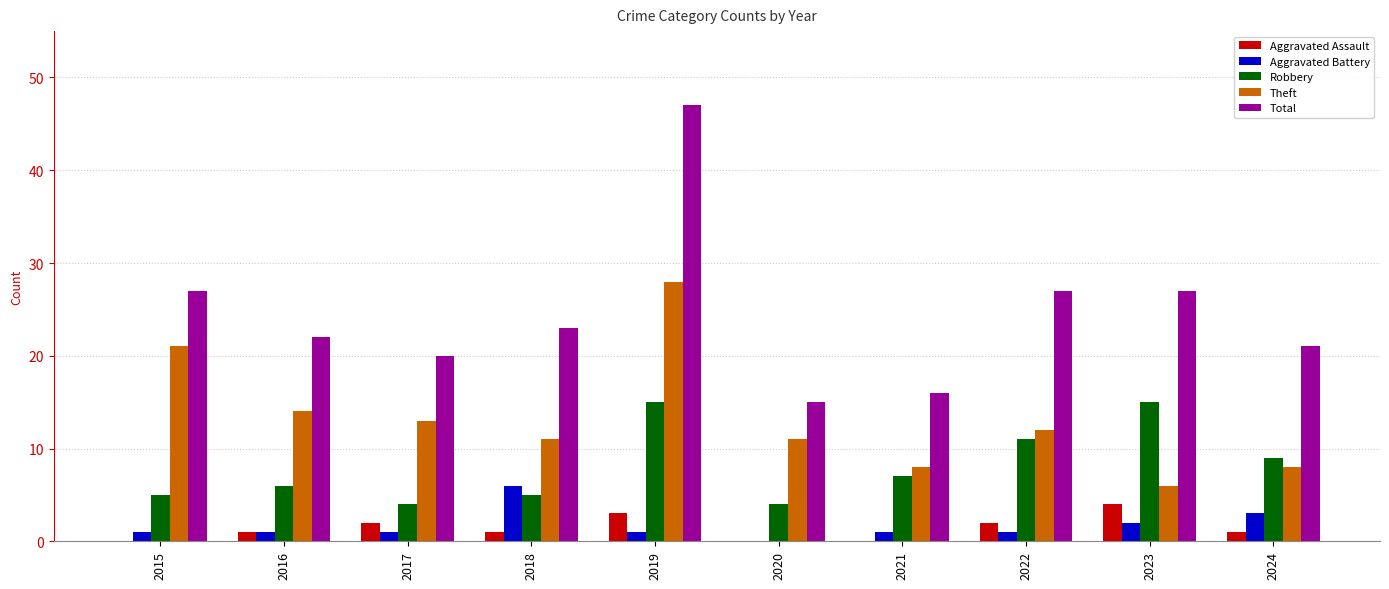

What is the sum of all Aggravated Assault values?

14